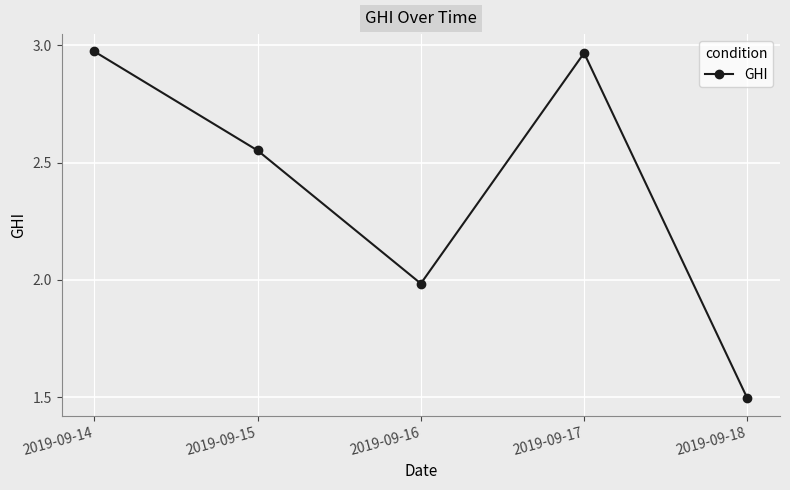

How many interior local valleys (lower than both neighbors) does the data have?

1